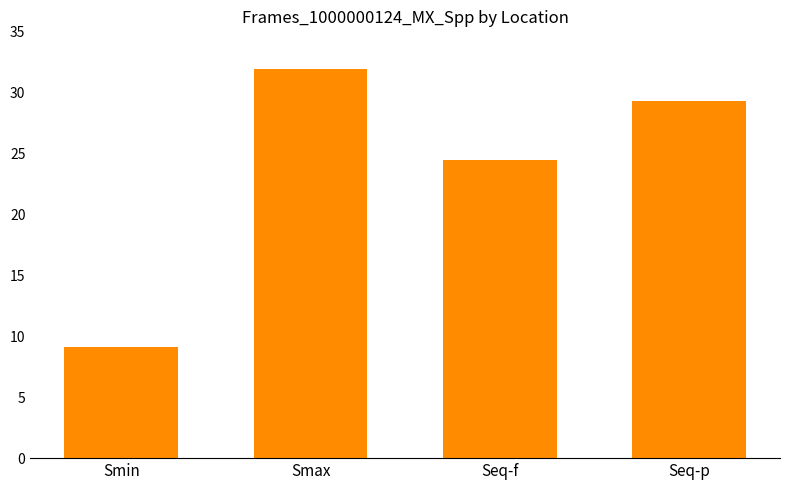

What is the difference between the maximum and minimum values?

22.8